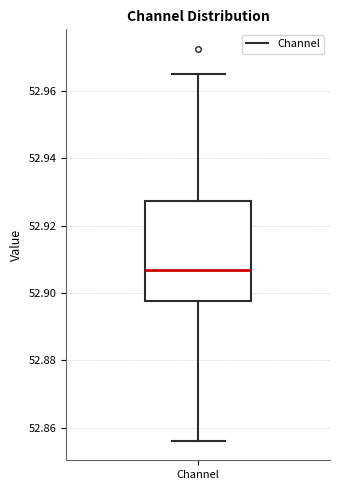

Where does the upper whisker of the box for Channel end on the y-axis? The values are not printed on the chart, so give them approximately, as read against the axis.

52.964